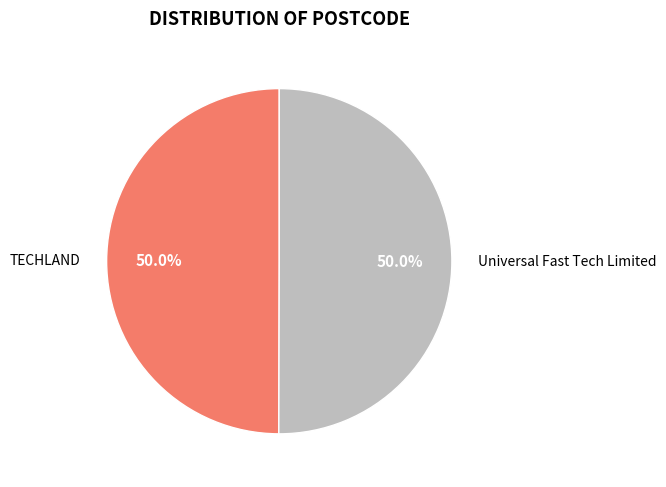

Approximately how many times larger is the value at Universal Fast Tech Limited compared to TECHLAND?

1.0